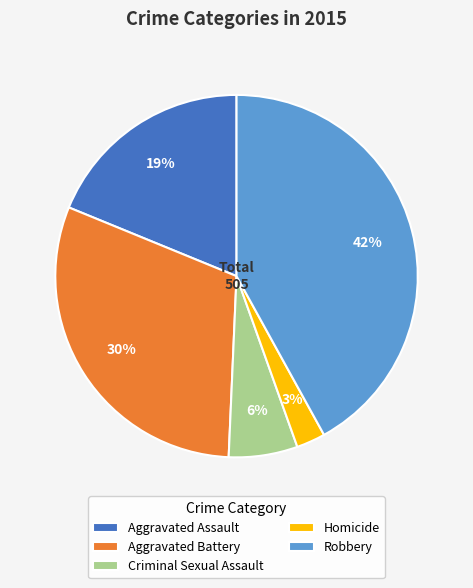

Is the sum of Homicide and Aggravated Battery greater than half?

No